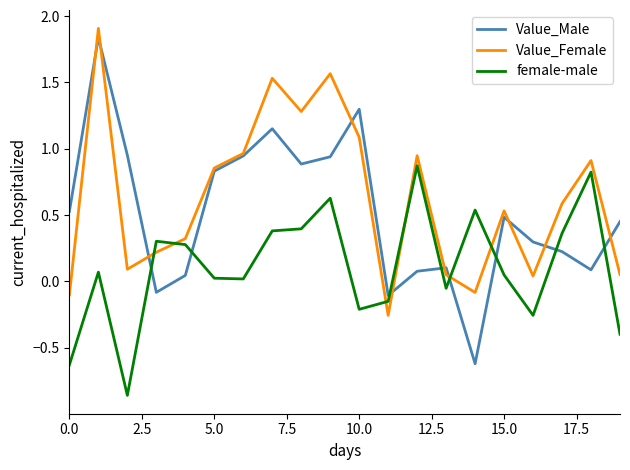

How many times do Value_Female and female-male cross each other?

6